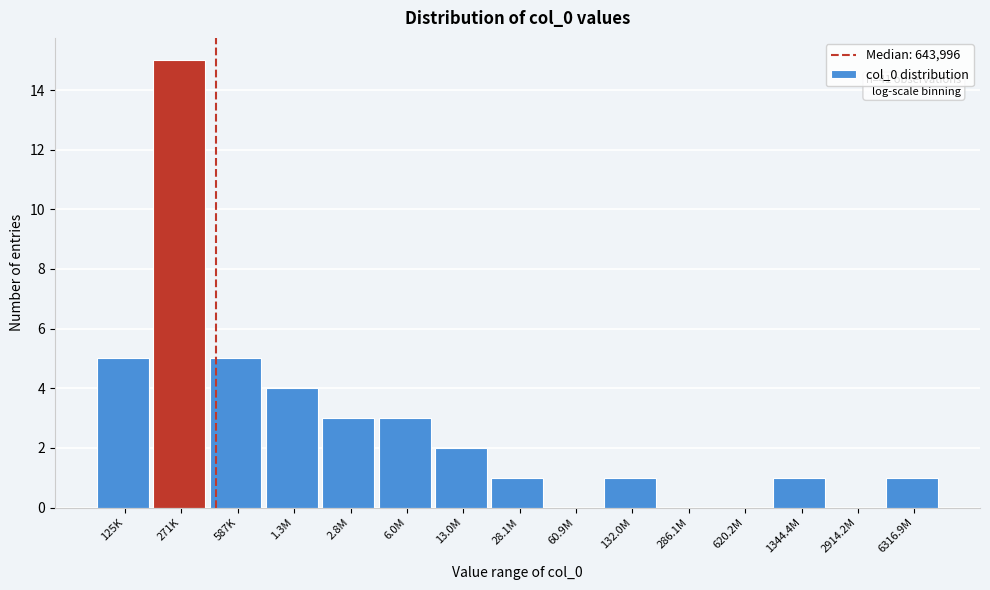

Reading right to left, what are all the values shown in this chart?

6316.9M=1	2914.2M=0	1344.4M=1	620.2M=0	286.1M=0	132.0M=1	60.9M=0	28.1M=1	13.0M=2	6.0M=3	2.8M=3	1.3M=4	587K=5	271K=15	125K=5